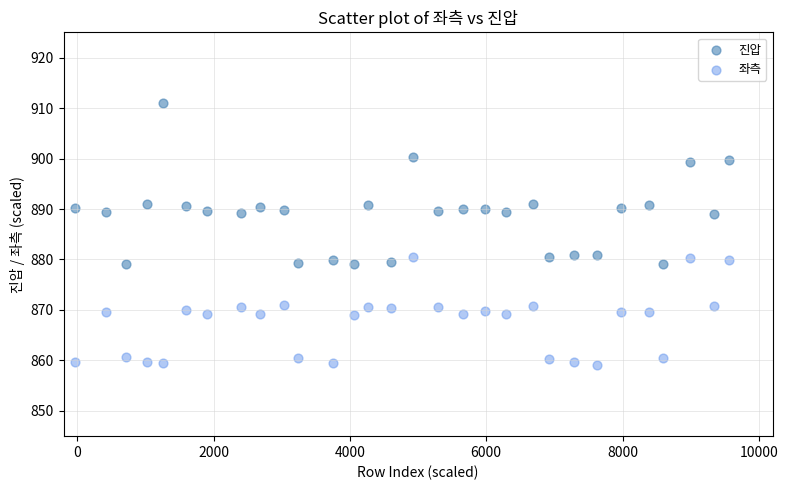

Which series has the largest Y range (max minus min)?

진압